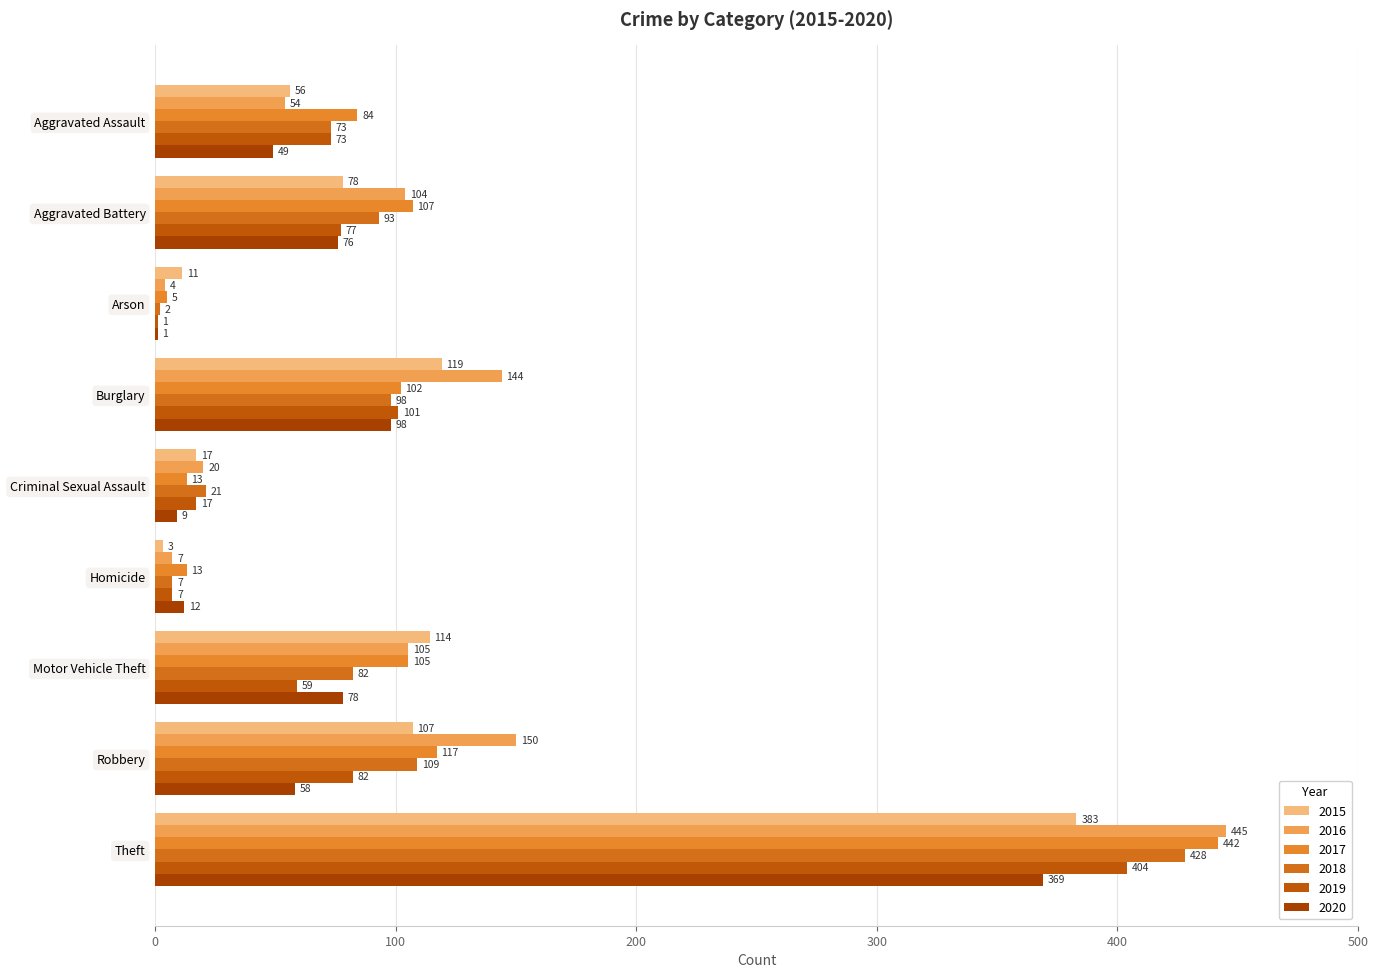

Count the number of data series in this chart.

6